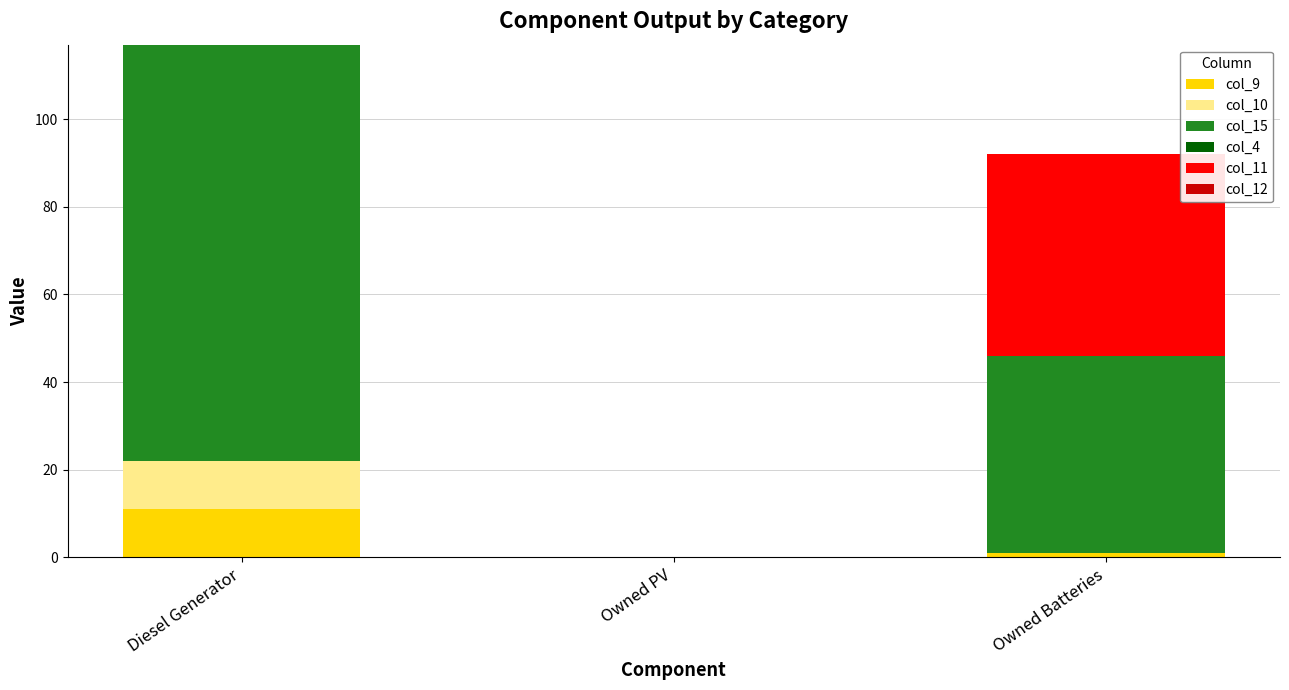

Where is col_9 nearest to the value 5?

Owned Batteries